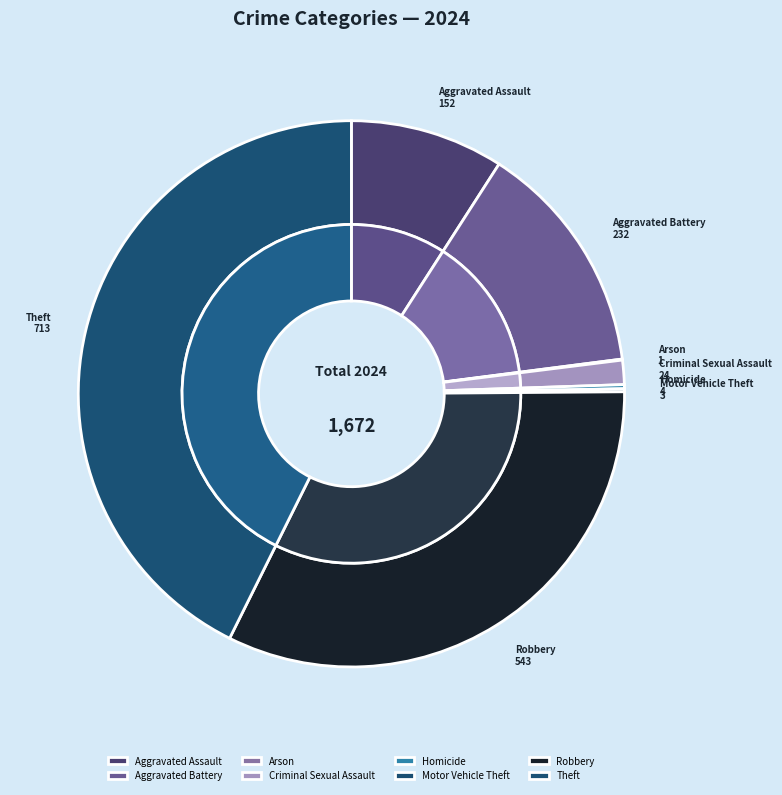

To the nearest percent, what is the average slice percentage?

12%